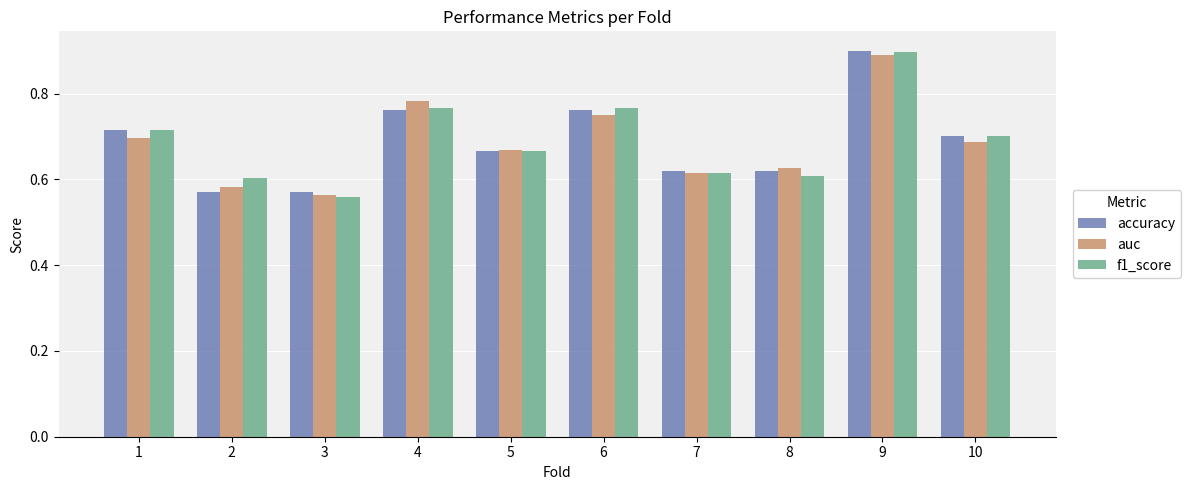

At which label is auc closest to 0?

3